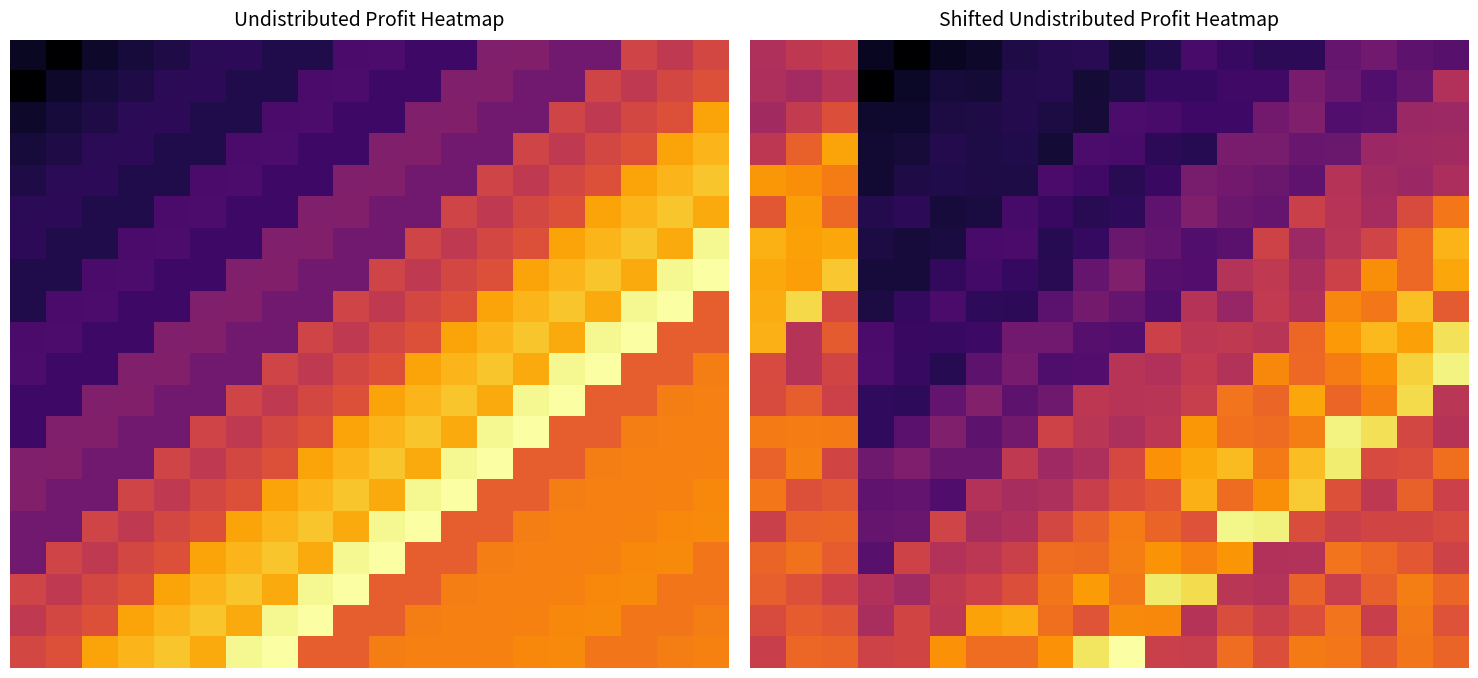

At which category is the sum across all series the highest?

1